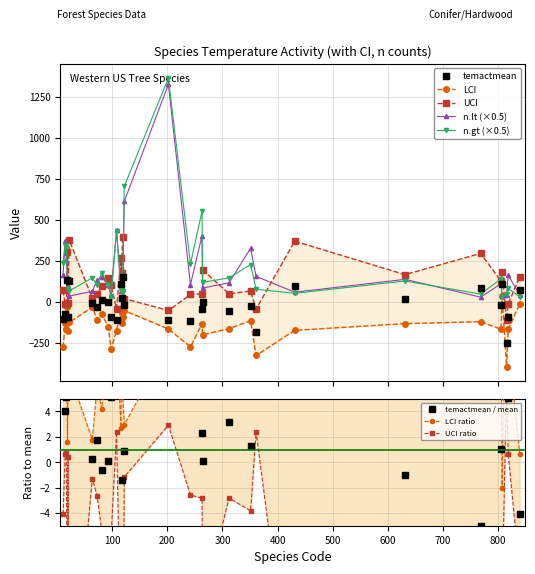

What is the value of the temactmean point at the 23rd from the left?

-183.9